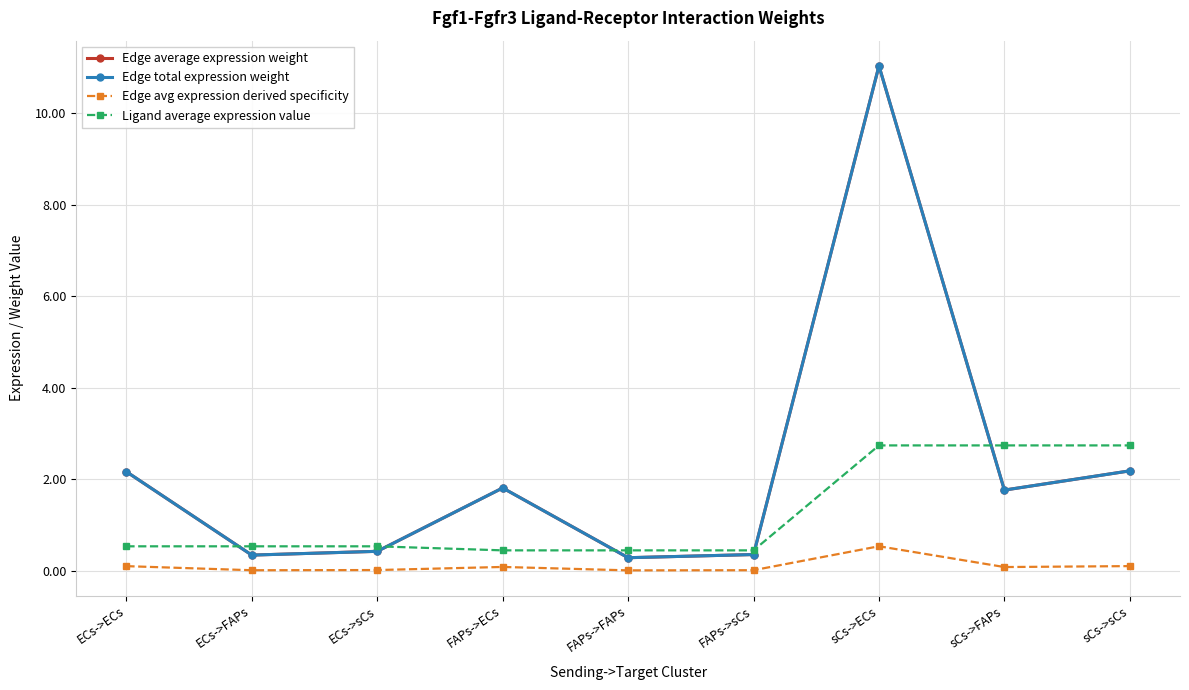

The Edge average expression weight series shows 2.2 at ECs->ECs. True or false?

True